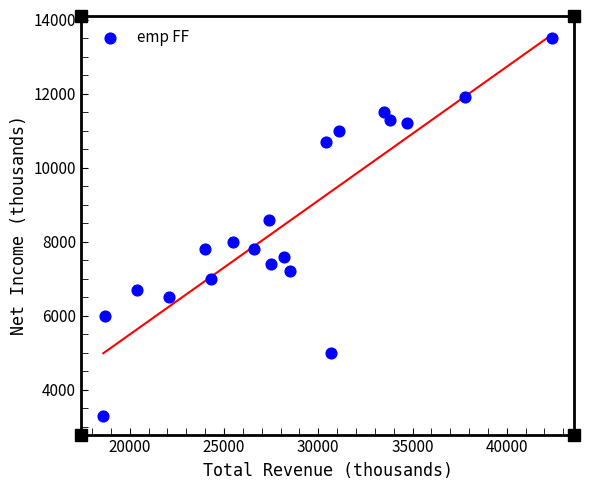

What Y value in the scatter plot is closest to 8400?

8600